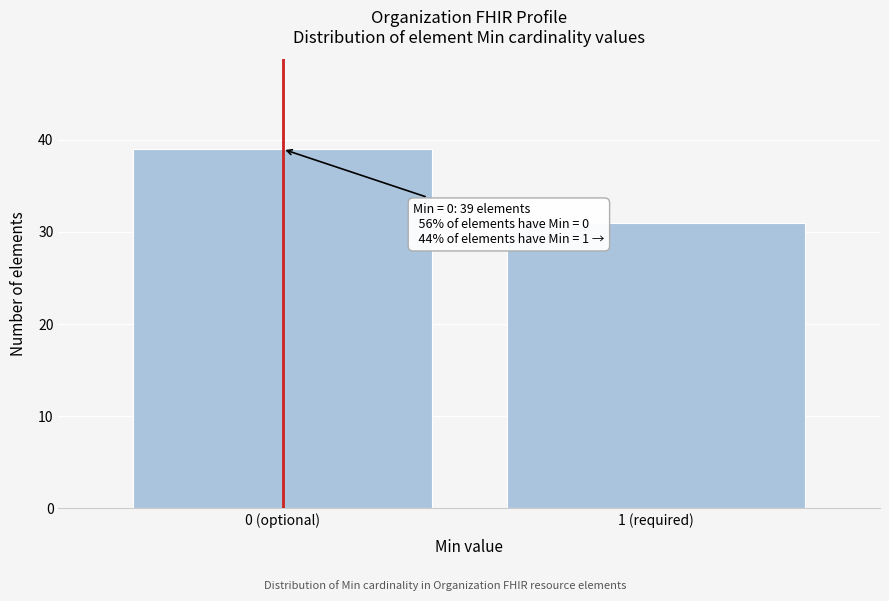

Reading left to right, list all the values displayed in this chart.

39	31